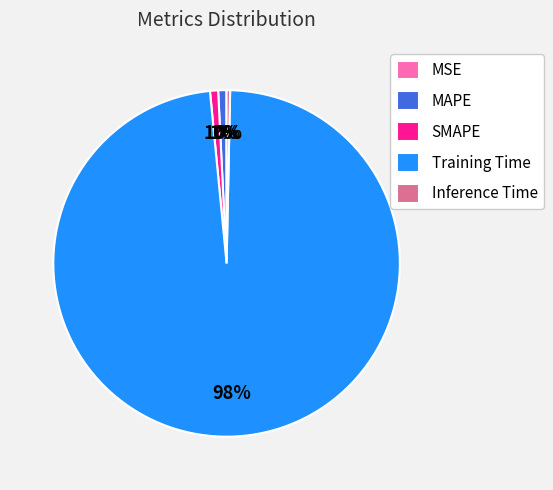

True or false: SMAPE accounts for 7% of the total.

False